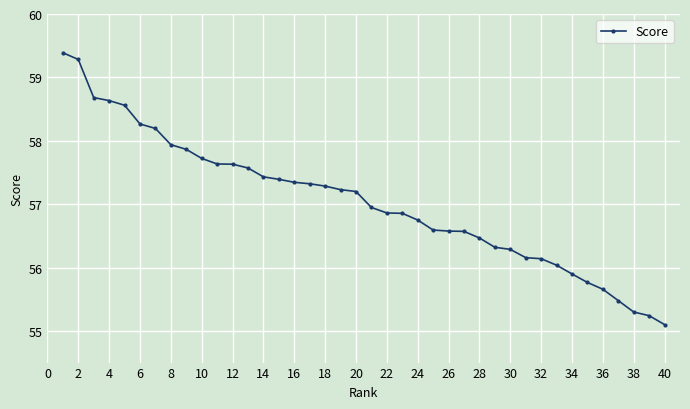

What is the value of the 17th point from the left?

57.3